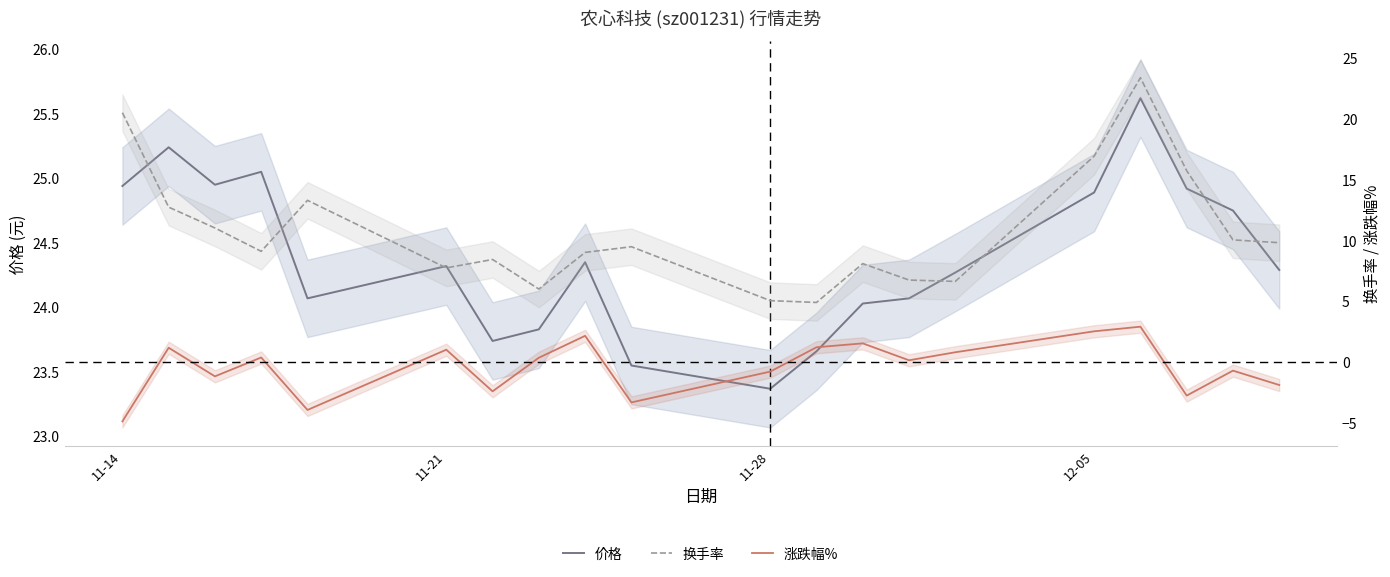

How many lines are shown in the chart?

3